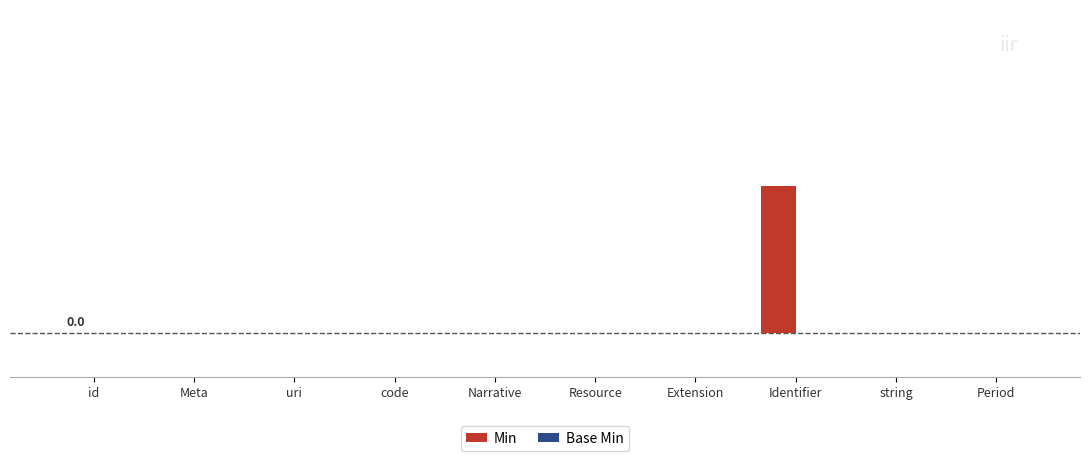

Are the bars horizontal?

No